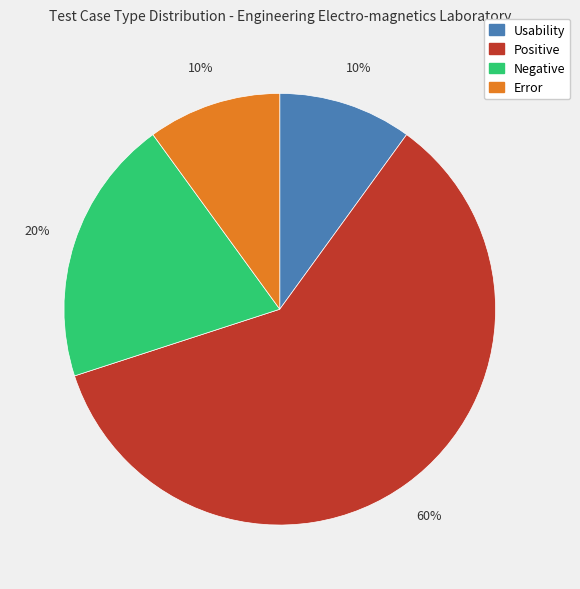

To the nearest percent, what is the difference between the largest and smallest slice percentages?

50%